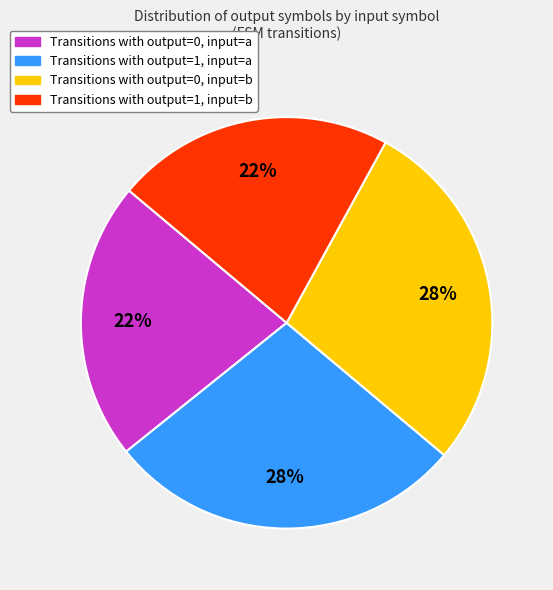

Does any single category account for the majority?

No